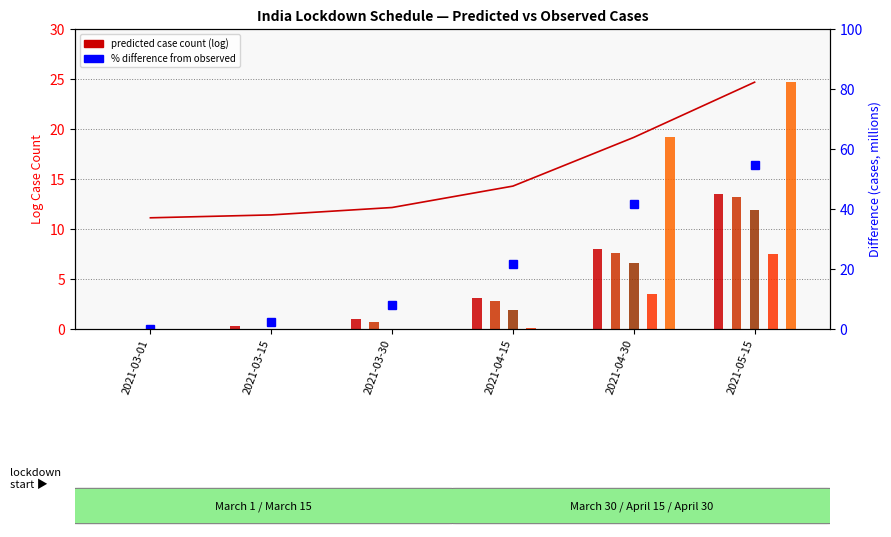

What position from the left is 2021-03-15?

2